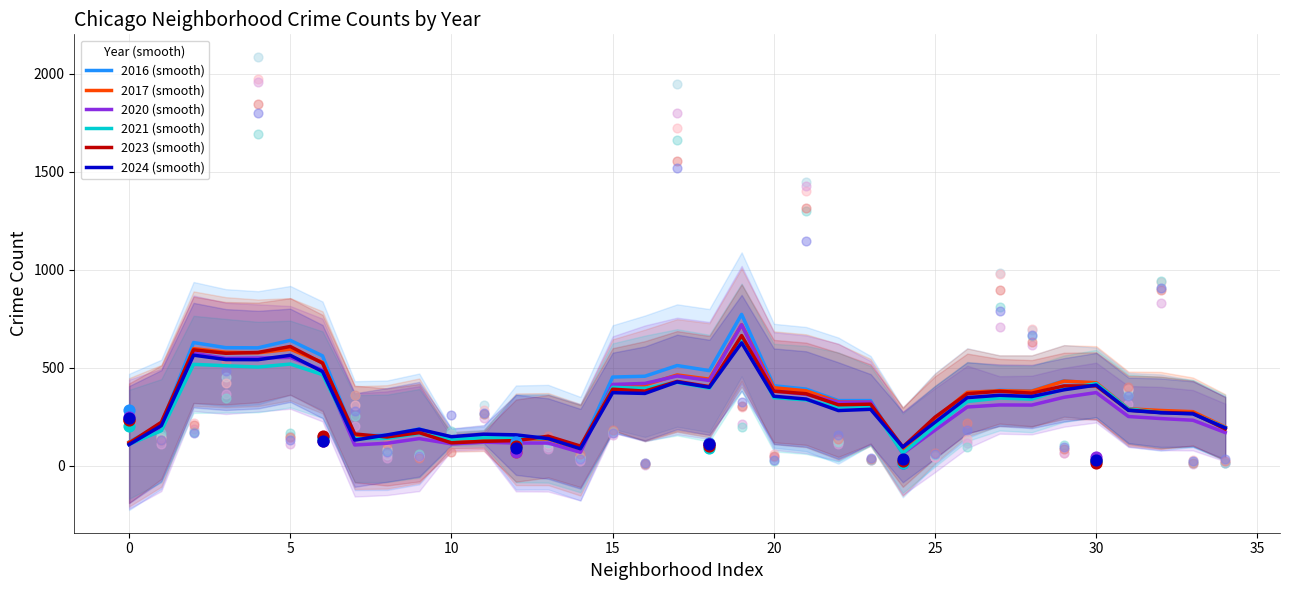

What are all the series names shown in the legend?

2016 (smooth), 2017 (smooth), 2020 (smooth), 2021 (smooth), 2023 (smooth), 2024 (smooth)